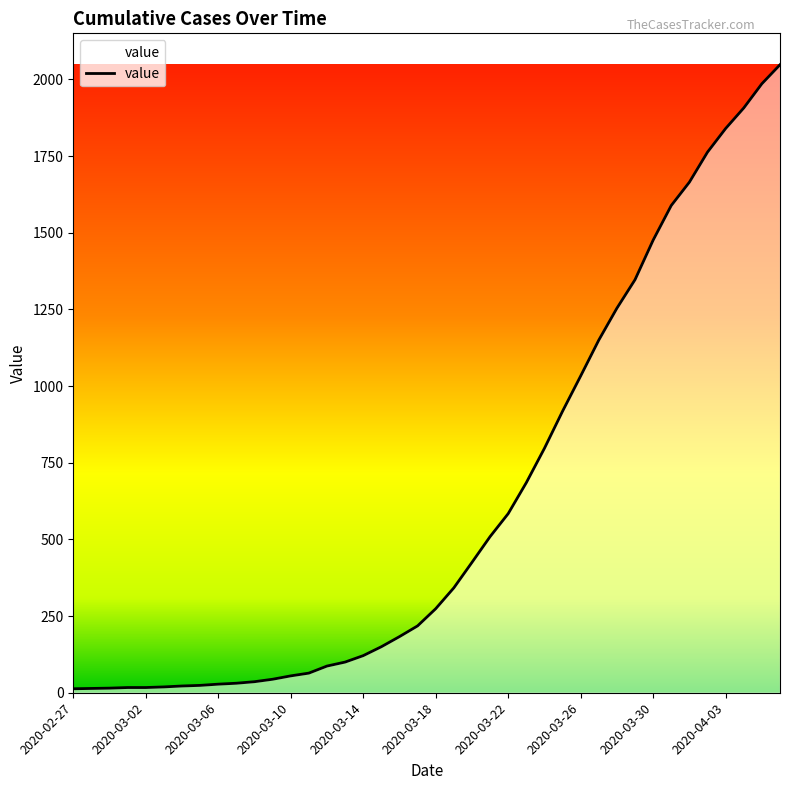

What is the difference between the maximum and minimum values?

2035